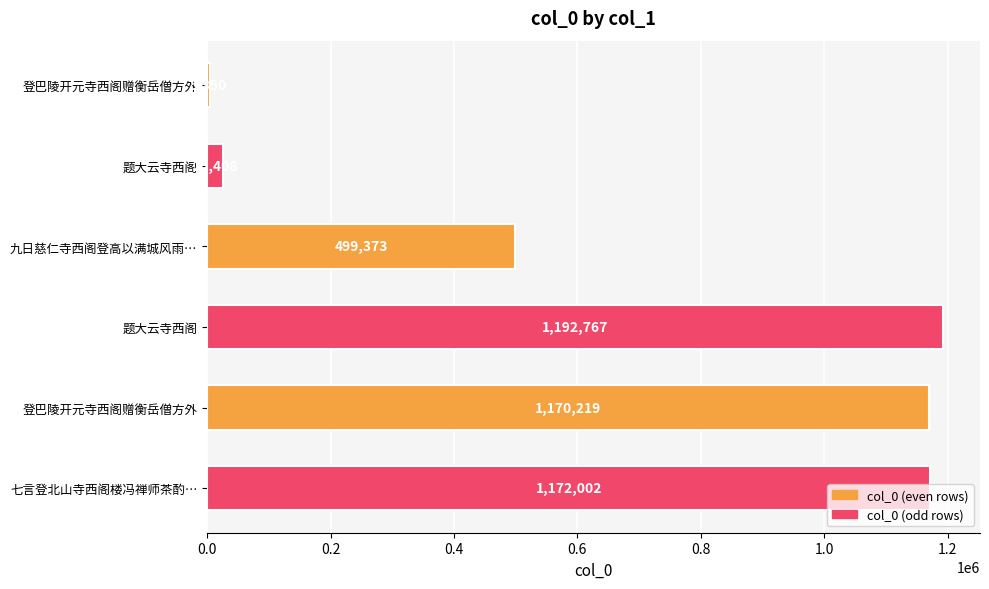

What is the minimum value shown in the chart?

5350